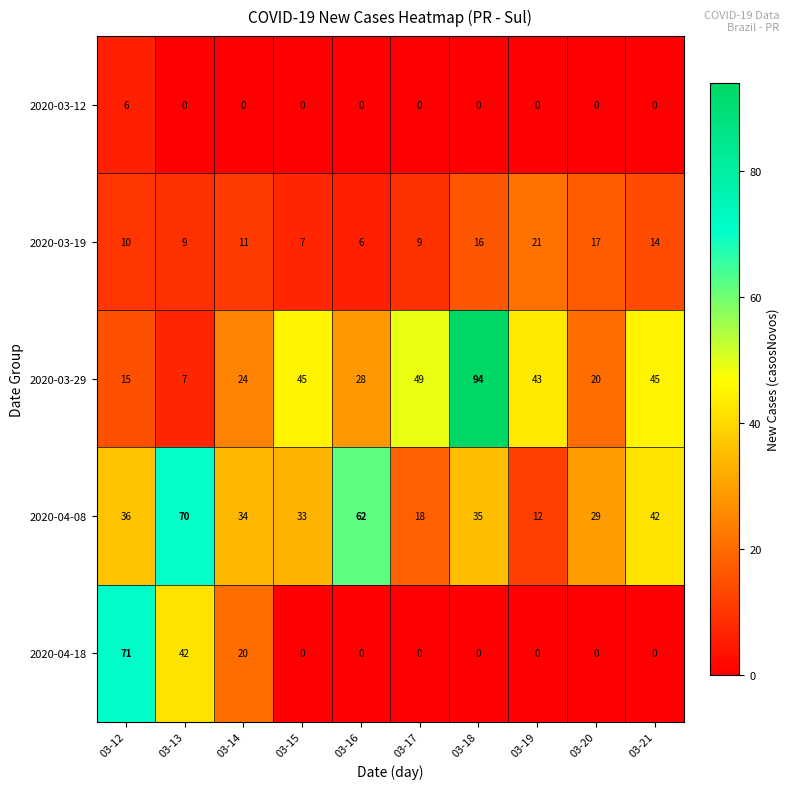

True or false: 2020-03-12 has a value of 3 at 03-15.

False